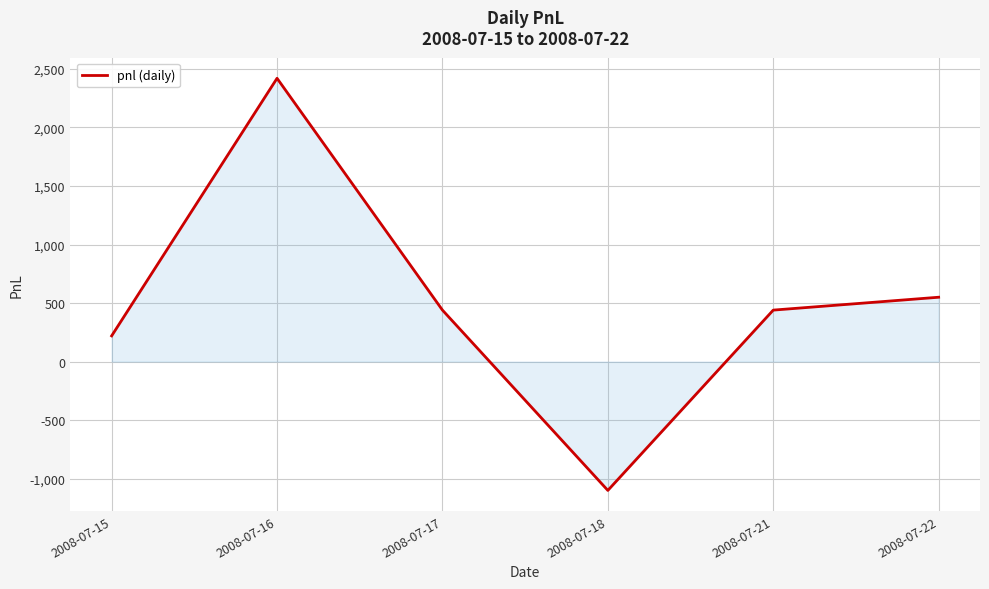

What is the difference between the maximum and minimum values?

3520